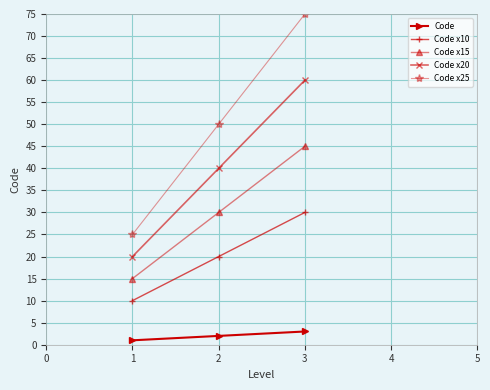

How many categories are shown in the chart?

3